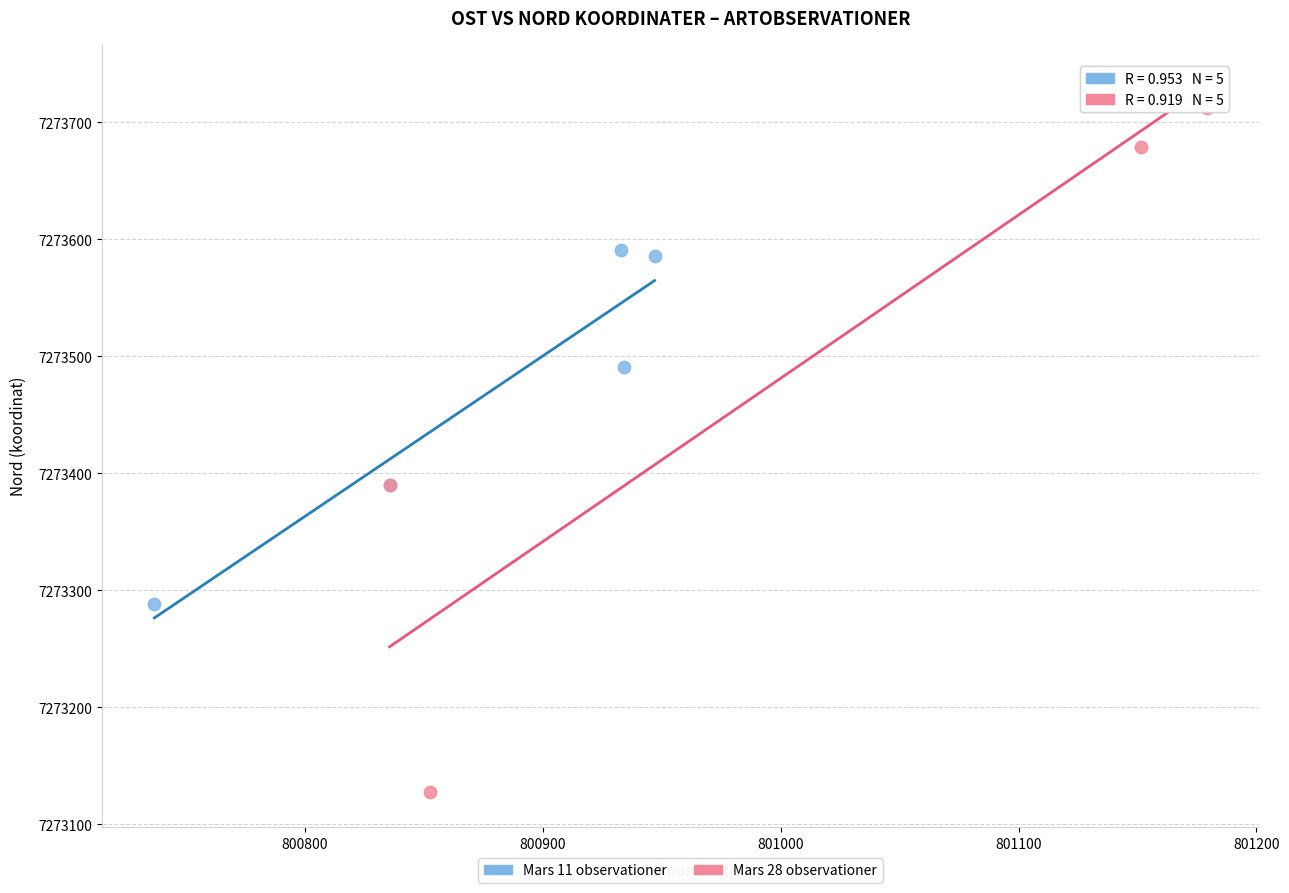

Which series contains the lowest Y value?

Mars 28 observationer